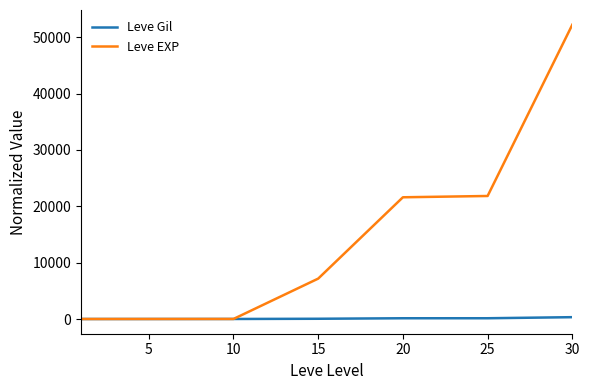

What is the highest value of the Leve EXP series?

52220.0